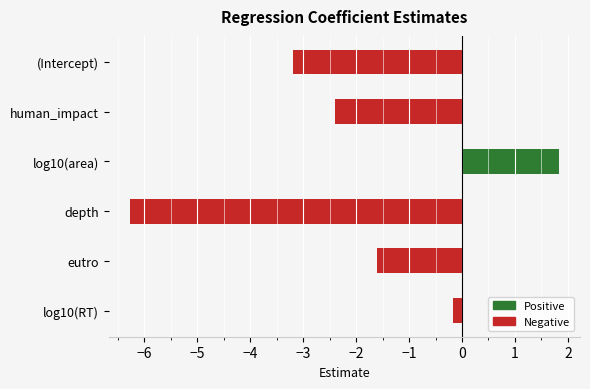

What is the smallest value displayed?

-6.3